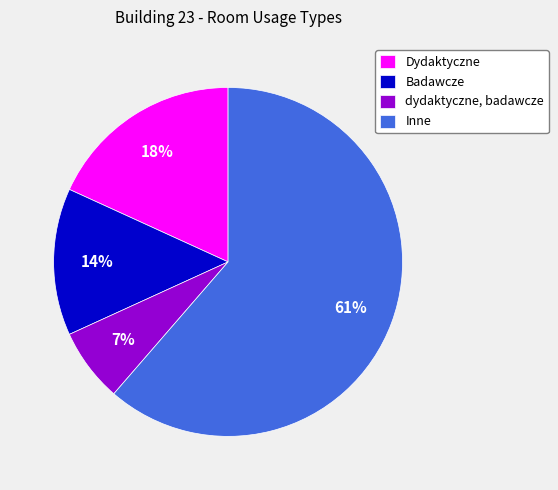

To the nearest percent, what percentage of the pie is dydaktyczne, badawcze?

7%